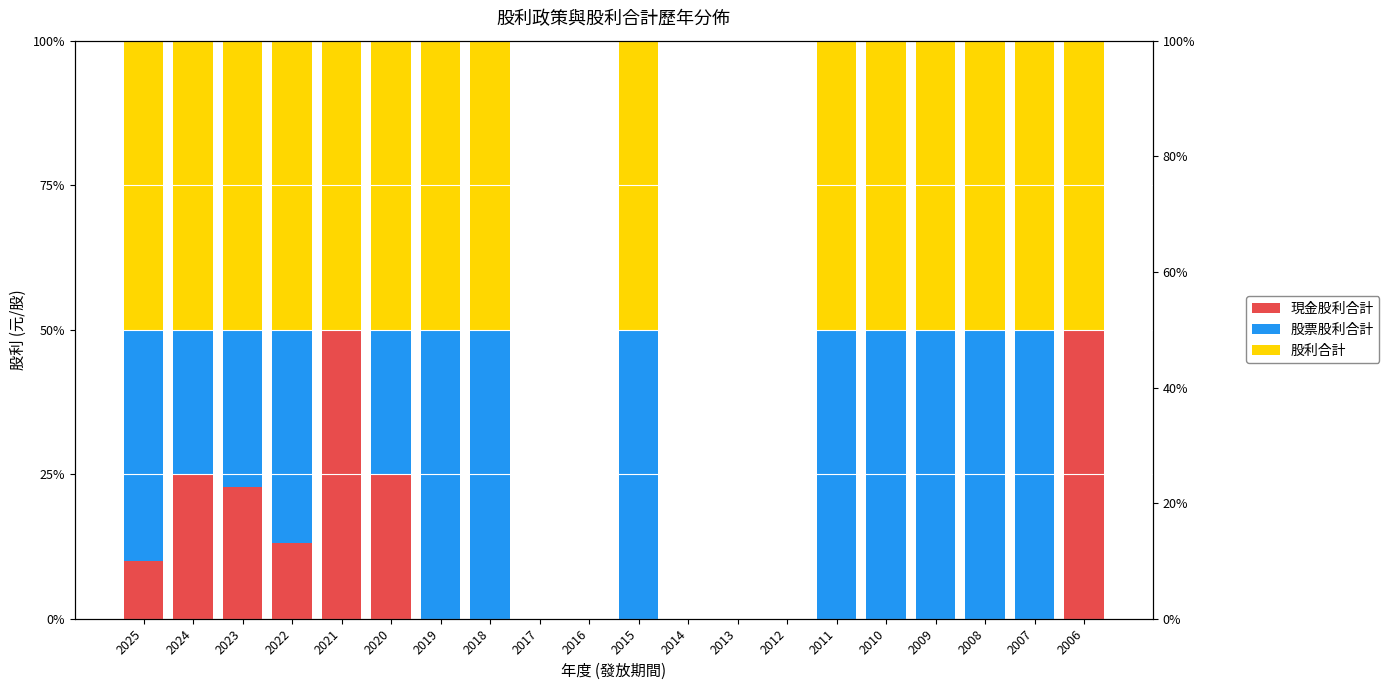

The 股利合計 series shows 50.0 at 2025. True or false?

True